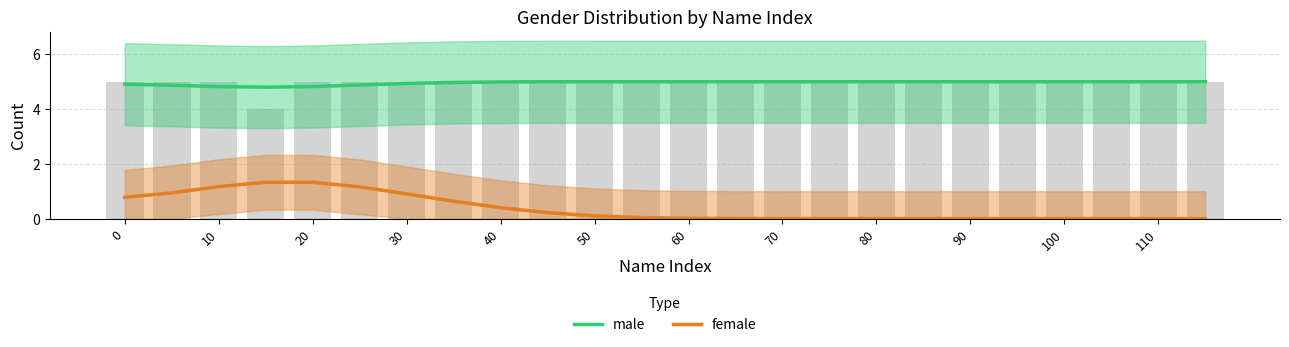

The female series shows 0.9 at 30. True or false?

True